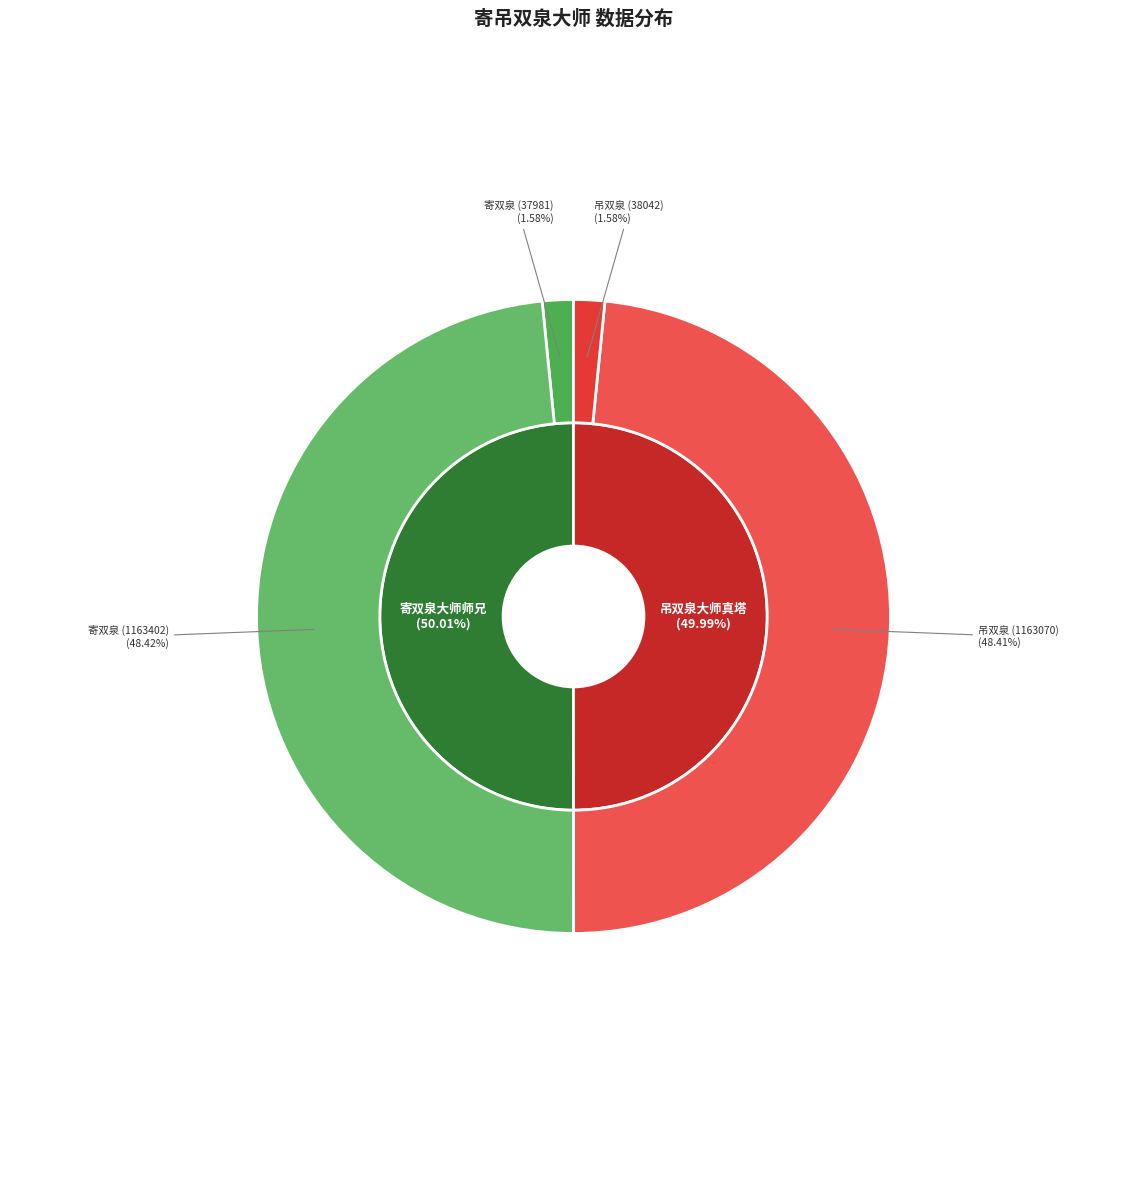

To the nearest percent, what portion does 吊双泉大师真塔 (38042) represent?

2%